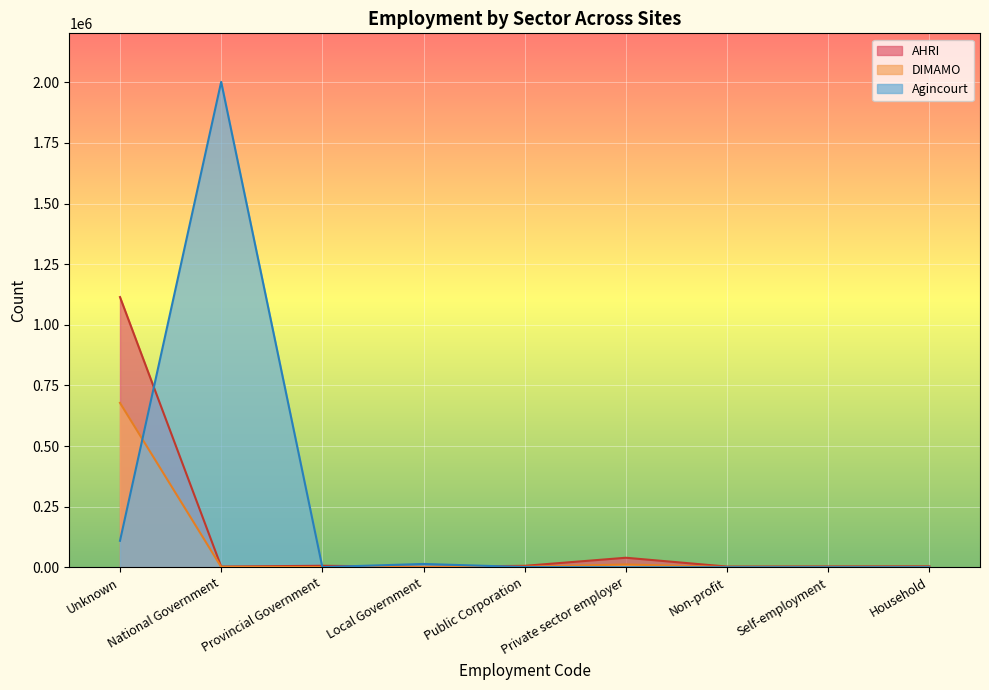

The value of AHRI at Local Government is 1584. True or false?

True